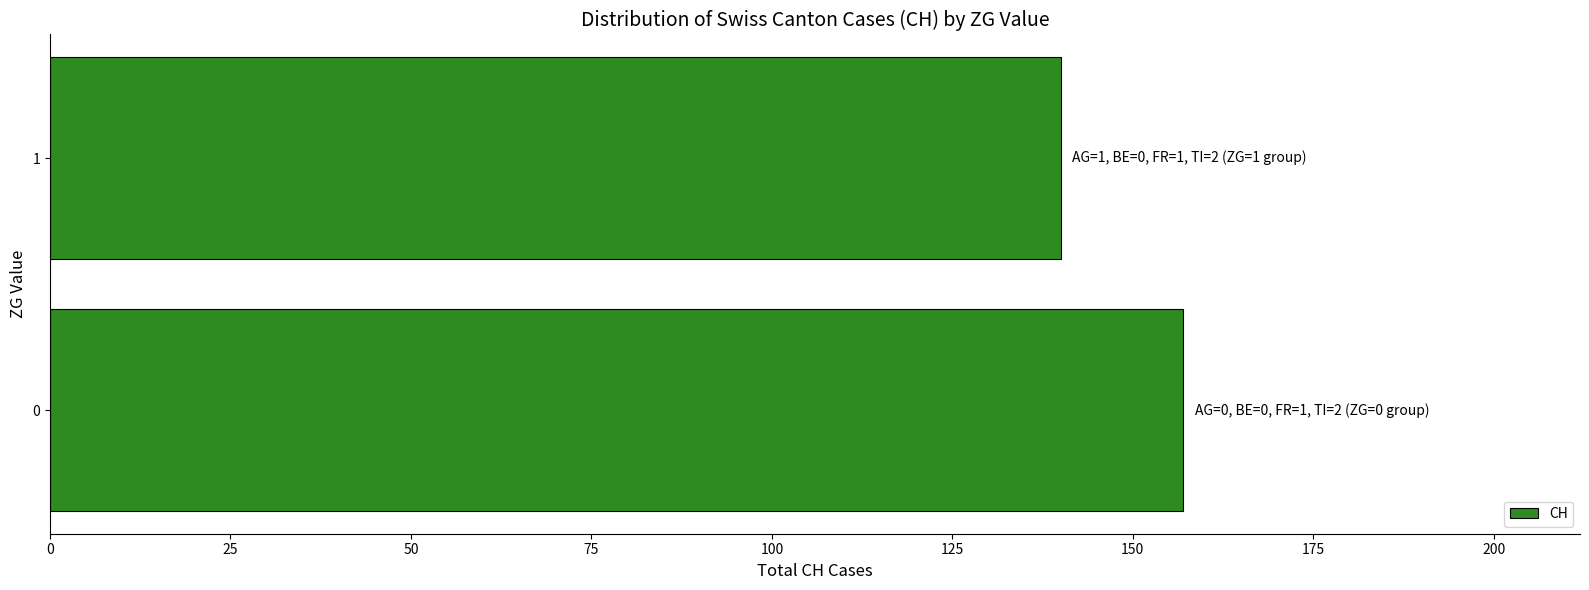

Reading top to bottom, extract all data points from this chart.

1=140	0=157